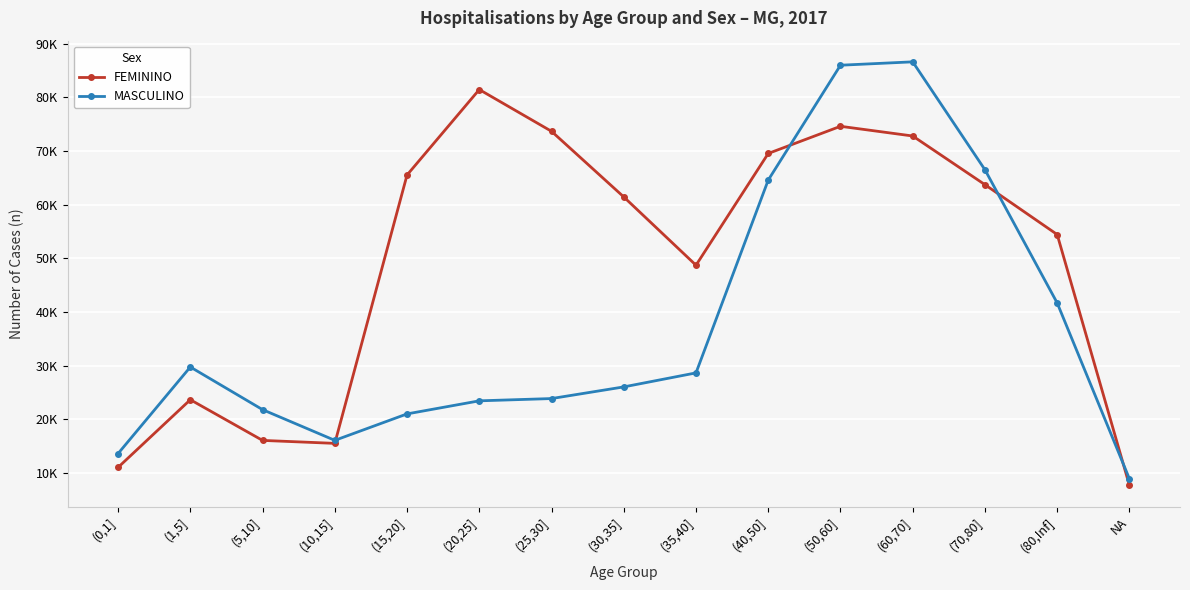

What are all the series names shown in the legend?

FEMININO, MASCULINO